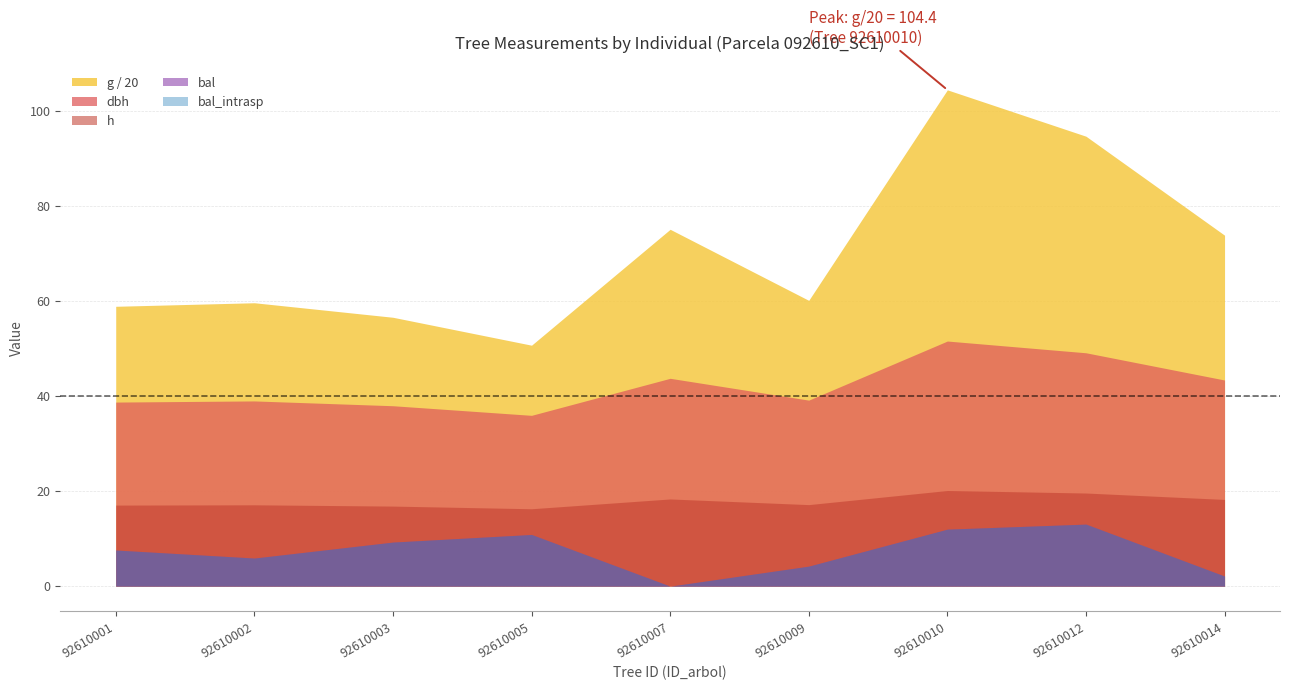

Does the chart have visible grid lines?

Yes